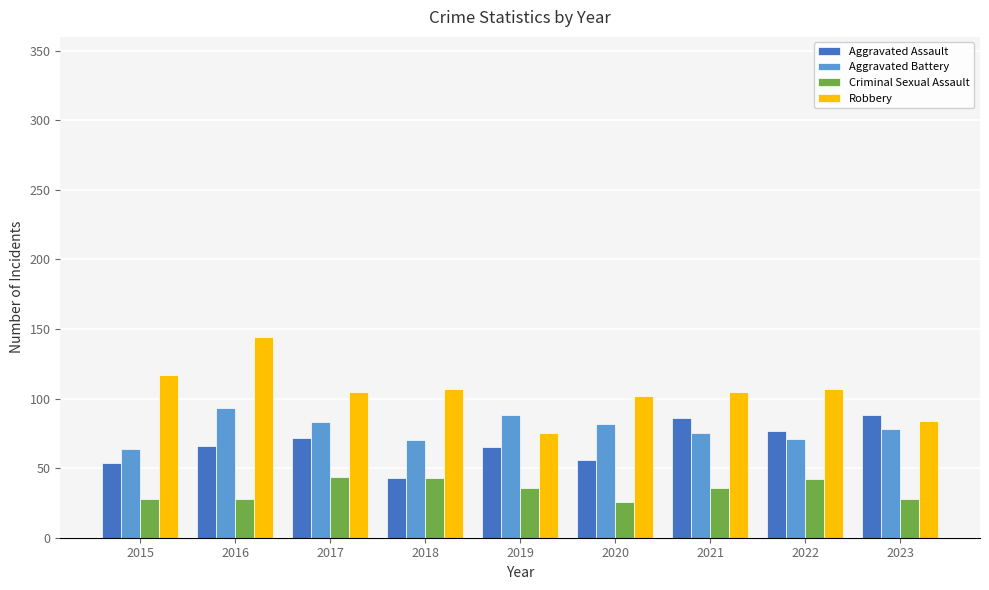

True or false: Criminal Sexual Assault has a value of 36 at 2019.

True